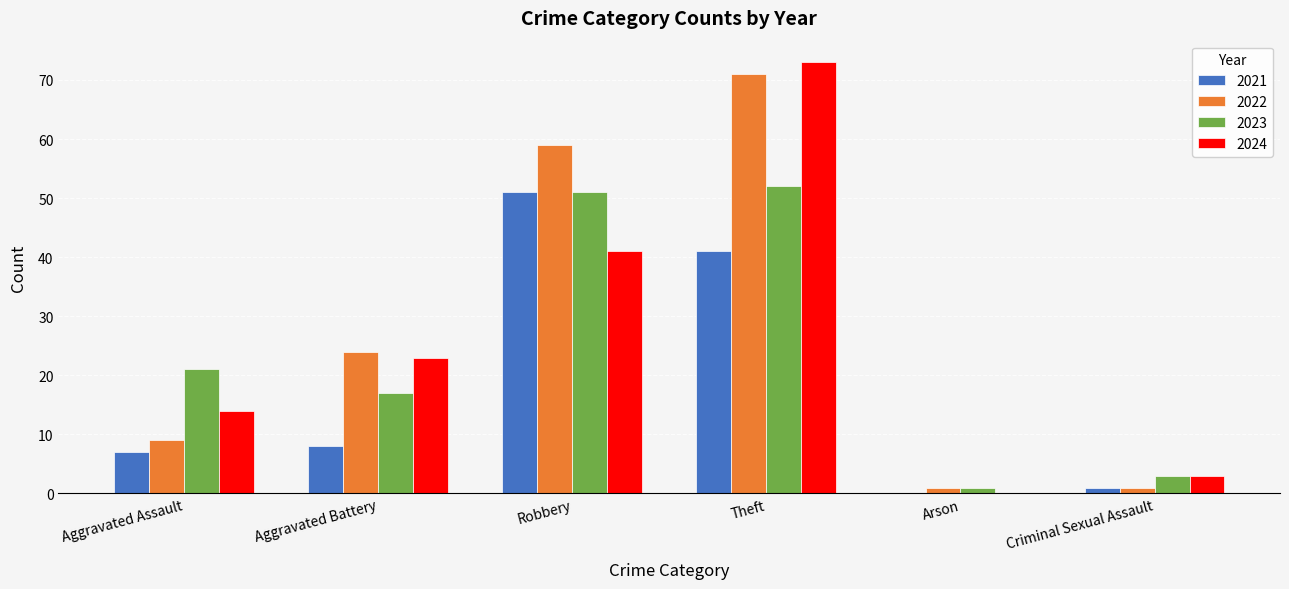

Reading left to right, list all the values displayed in this chart.

2021: Aggravated Assault=7	Aggravated Battery=8	Robbery=51	Theft=41	Arson=0	Criminal Sexual Assault=1
2022: Aggravated Assault=9	Aggravated Battery=24	Robbery=59	Theft=71	Arson=1	Criminal Sexual Assault=1
2023: Aggravated Assault=21	Aggravated Battery=17	Robbery=51	Theft=52	Arson=1	Criminal Sexual Assault=3
2024: Aggravated Assault=14	Aggravated Battery=23	Robbery=41	Theft=73	Arson=0	Criminal Sexual Assault=3